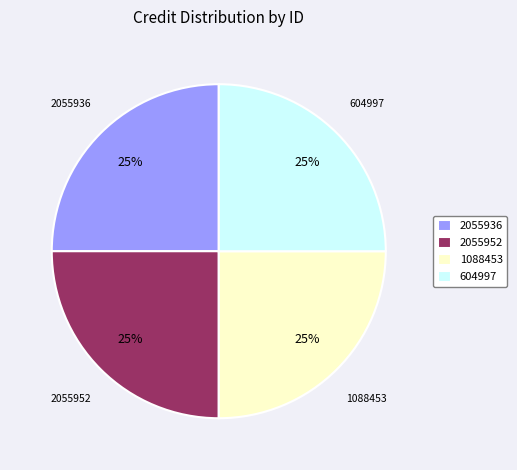

Does any single category account for the majority?

No